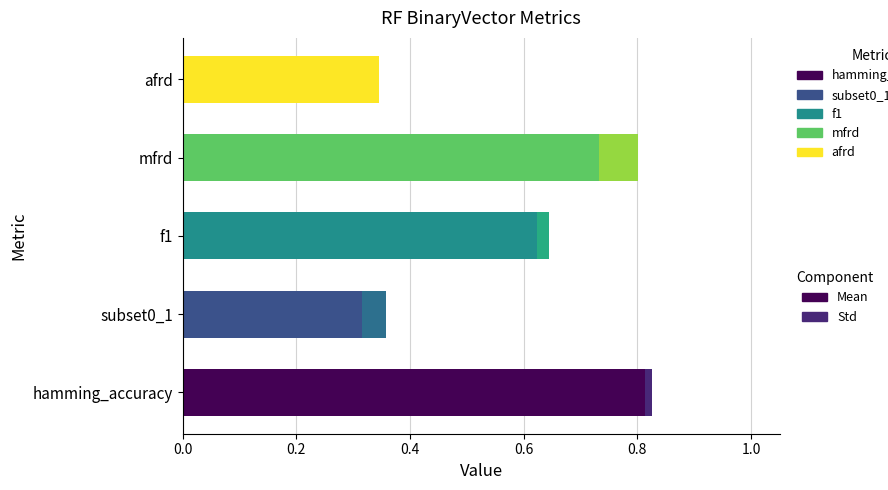

How many categories are shown in the chart?

5